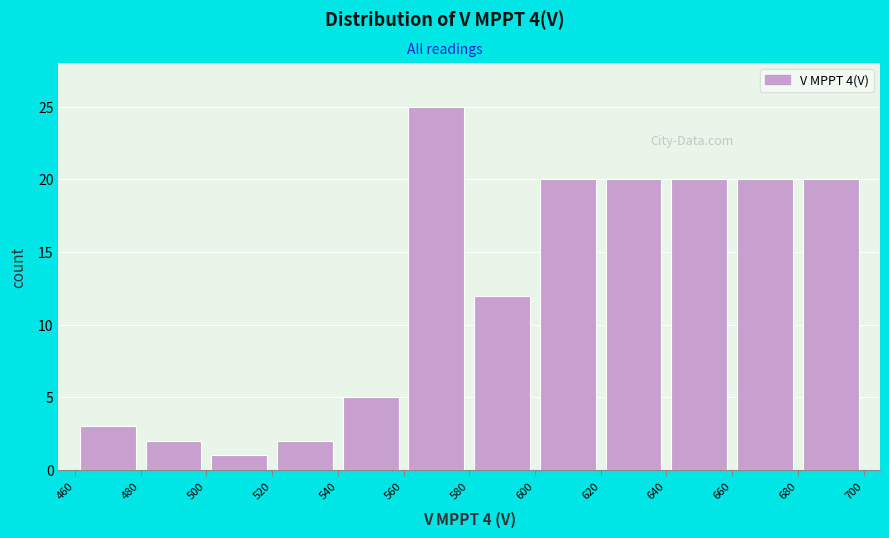

Which range on the x-axis has the tallest bar?

560 to 580